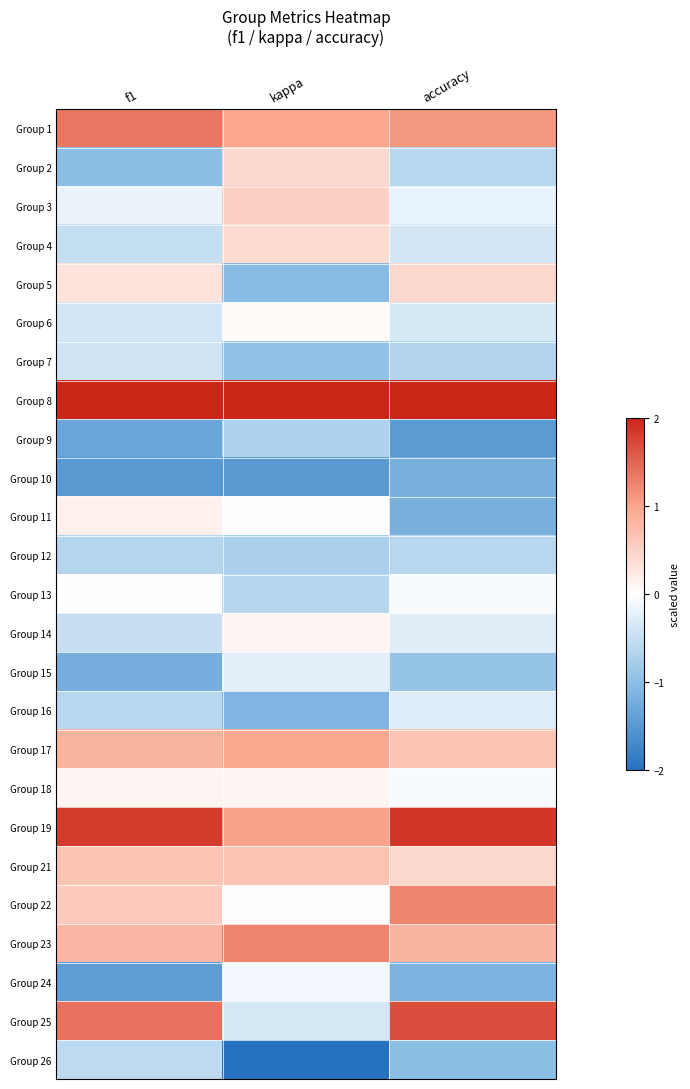

Reading left to right, transcribe all the data shown in this chart.

Group 1: f1=1.3	kappa=1.0	accuracy=1.1
Group 2: f1=-1.0	kappa=0.4	accuracy=-0.6
Group 3: f1=-0.2	kappa=0.5	accuracy=-0.2
Group 4: f1=-0.5	kappa=0.4	accuracy=-0.4
Group 5: f1=0.3	kappa=-1.0	accuracy=0.4
Group 6: f1=-0.4	kappa=0.1	accuracy=-0.4
Group 7: f1=-0.4	kappa=-0.9	accuracy=-0.7
Group 8: f1=2.3	kappa=2.9	accuracy=2.1
Group 9: f1=-1.3	kappa=-0.7	accuracy=-1.5
Group 10: f1=-1.5	kappa=-1.5	accuracy=-1.2
Group 11: f1=0.2	kappa=0.0	accuracy=-1.2
Group 12: f1=-0.6	kappa=-0.7	accuracy=-0.6
Group 13: f1=-0.0	kappa=-0.6	accuracy=-0.0
Group 14: f1=-0.5	kappa=0.1	accuracy=-0.3
Group 15: f1=-1.2	kappa=-0.2	accuracy=-0.9
Group 16: f1=-0.6	kappa=-1.1	accuracy=-0.3
Group 17: f1=0.8	kappa=1.0	accuracy=0.6
Group 18: f1=0.1	kappa=0.1	accuracy=-0.0
Group 19: f1=1.8	kappa=1.0	accuracy=1.9
Group 21: f1=0.6	kappa=0.7	accuracy=0.4
Group 22: f1=0.6	kappa=0.0	accuracy=1.2
Group 23: f1=0.8	kappa=1.3	accuracy=0.8
Group 24: f1=-1.4	kappa=-0.1	accuracy=-1.1
Group 25: f1=1.4	kappa=-0.4	accuracy=1.7
Group 26: f1=-0.6	kappa=-2.0	accuracy=-1.0